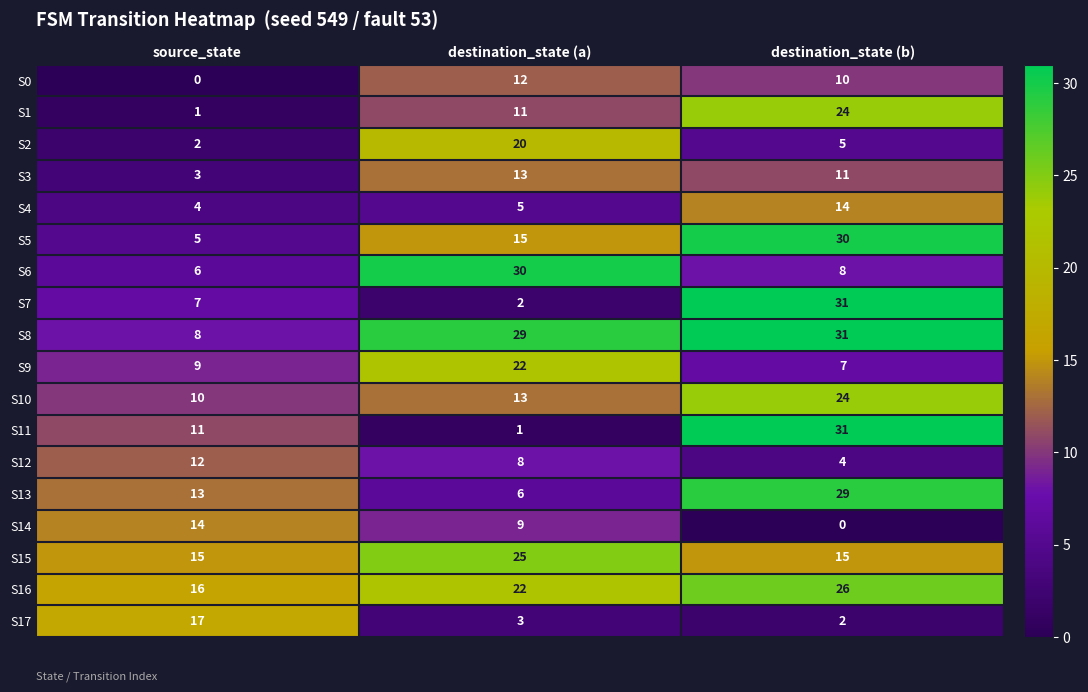

What is the total value across all series at destination_state (a)?

246